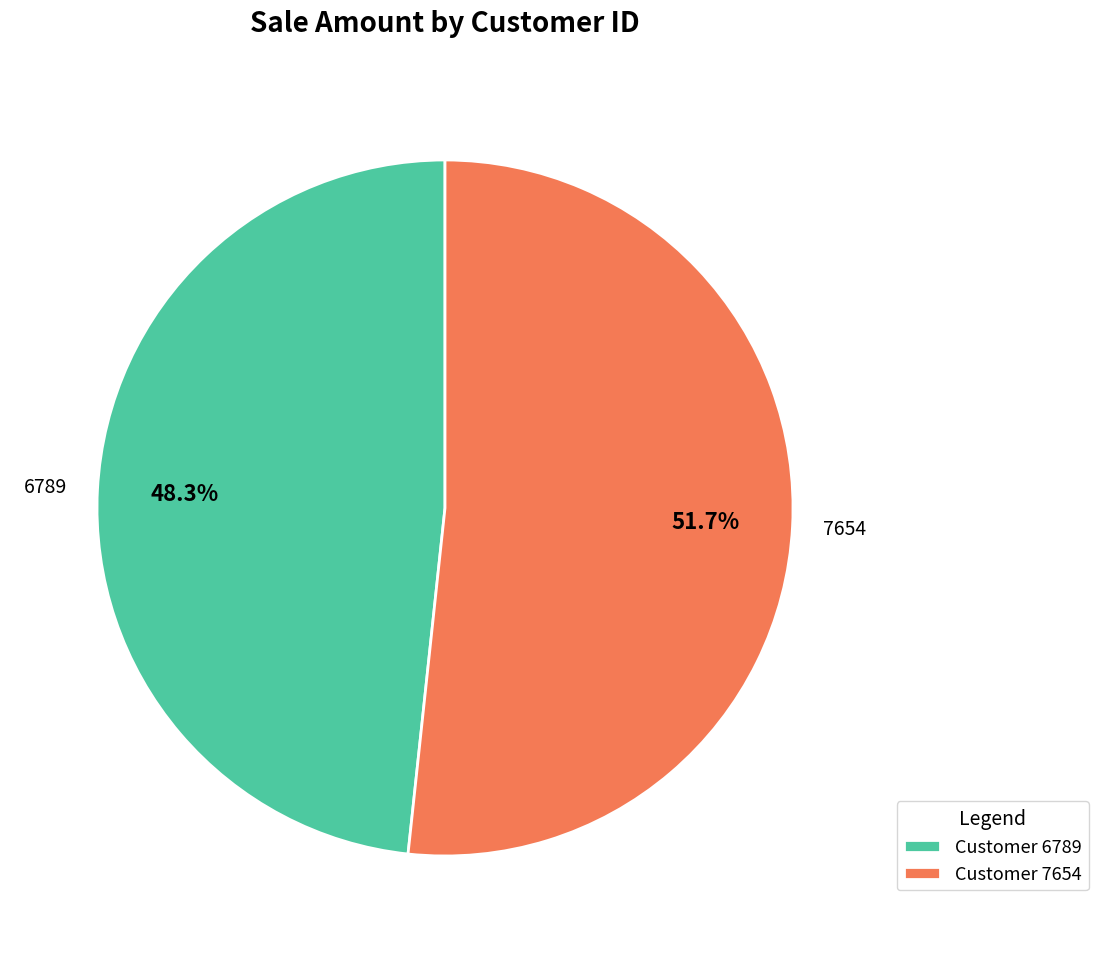

Which slice is the smallest?

Customer 6789